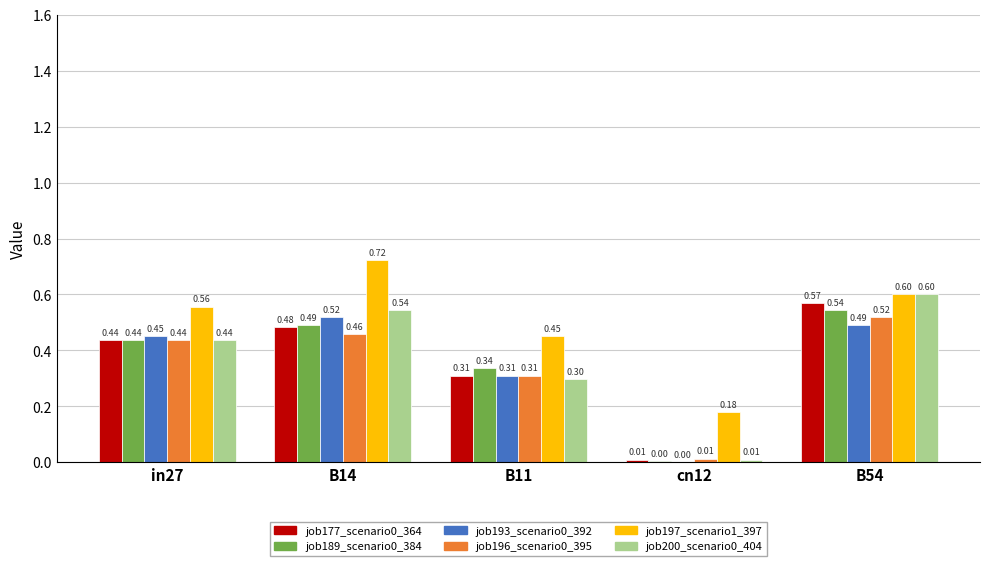

At which category is the sum across all series the highest?

B54